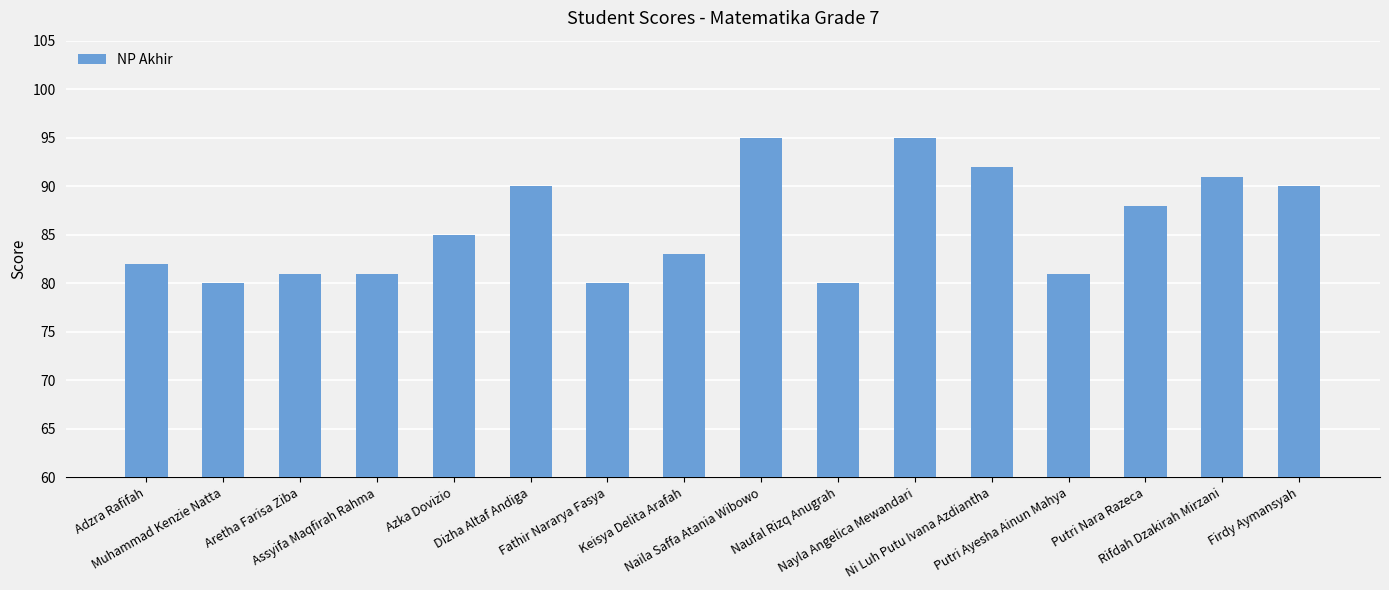

How many series are shown in this chart?

1